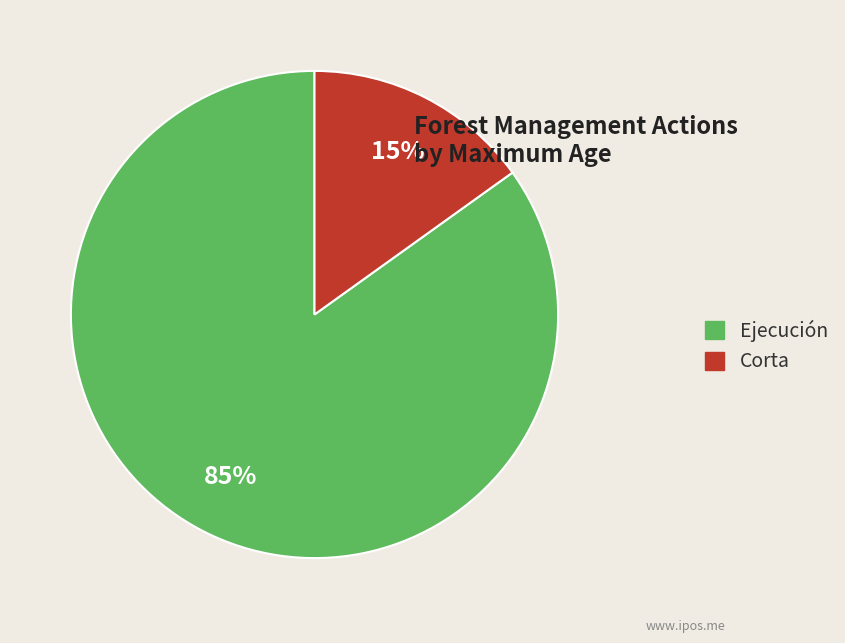

To the nearest percent, what is the average slice percentage?

50%